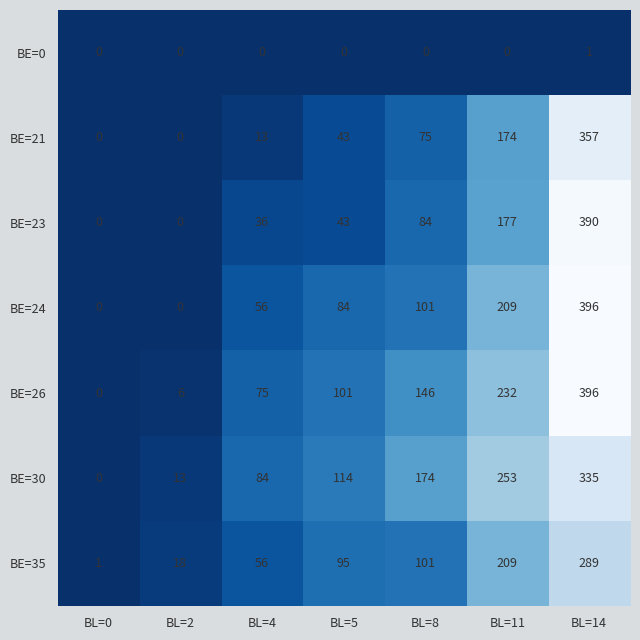

What is the difference between the maximum and second lowest values in the BE=21 series?

357